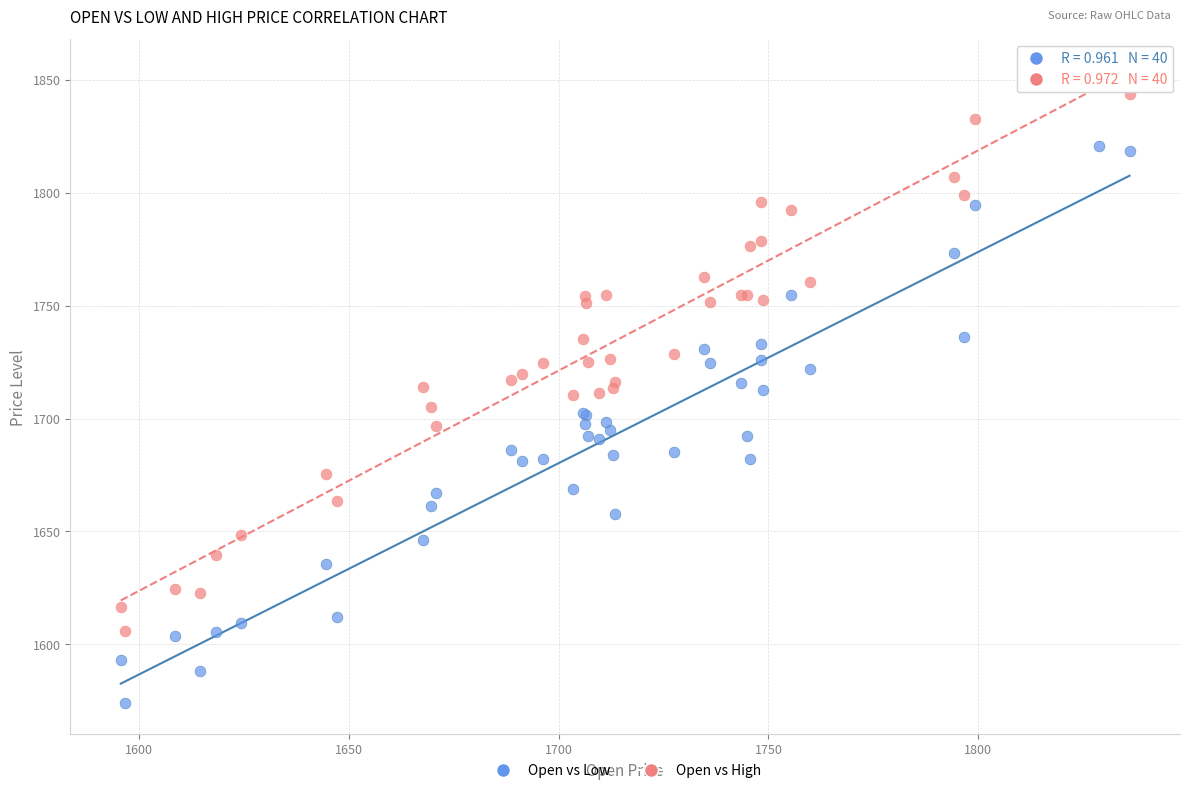

Which series reaches the minimum Y coordinate?

Open vs Low